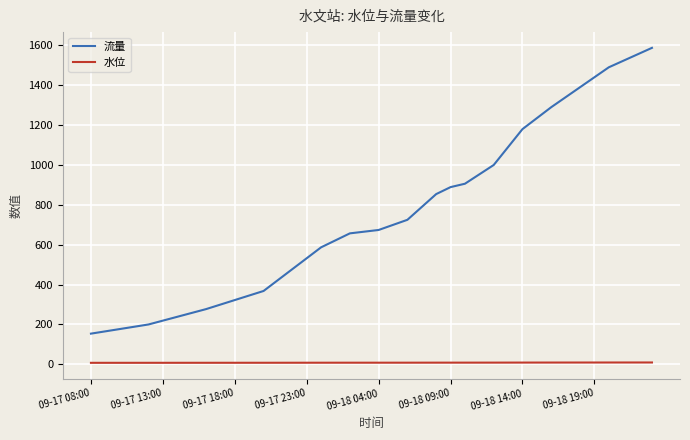

What is the sum of all 流量 values?

29787.0